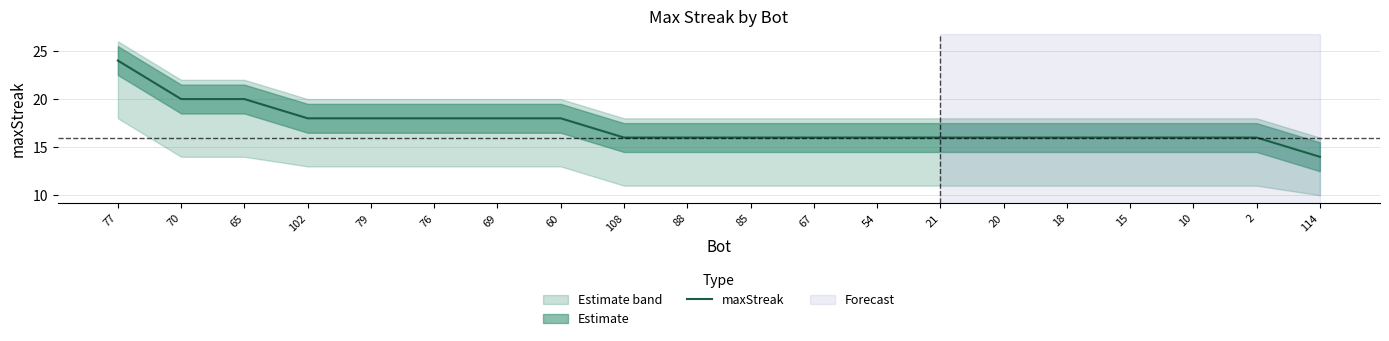

What is the value of the 5th point from the left?

18